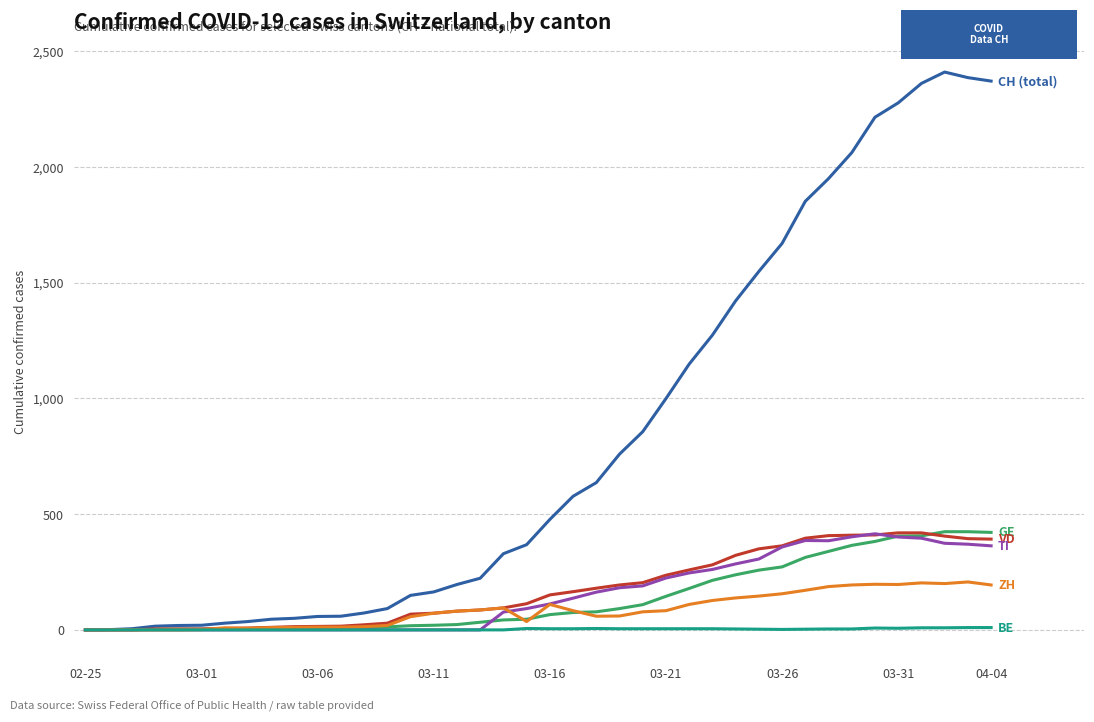

What is the greatest value displayed?

2409